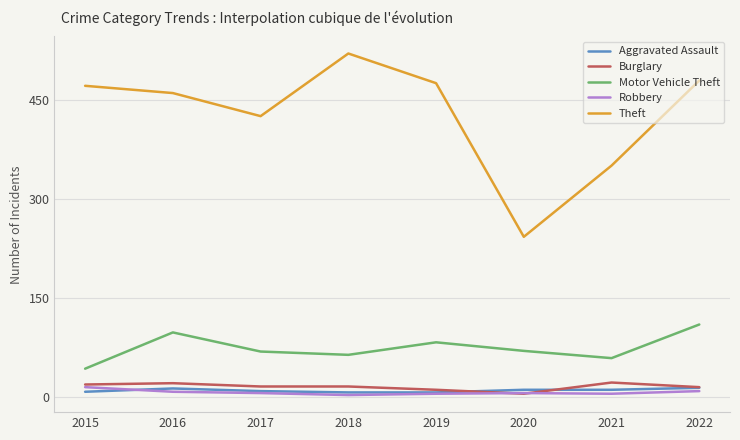

What is the total value across all series at 2022?

628